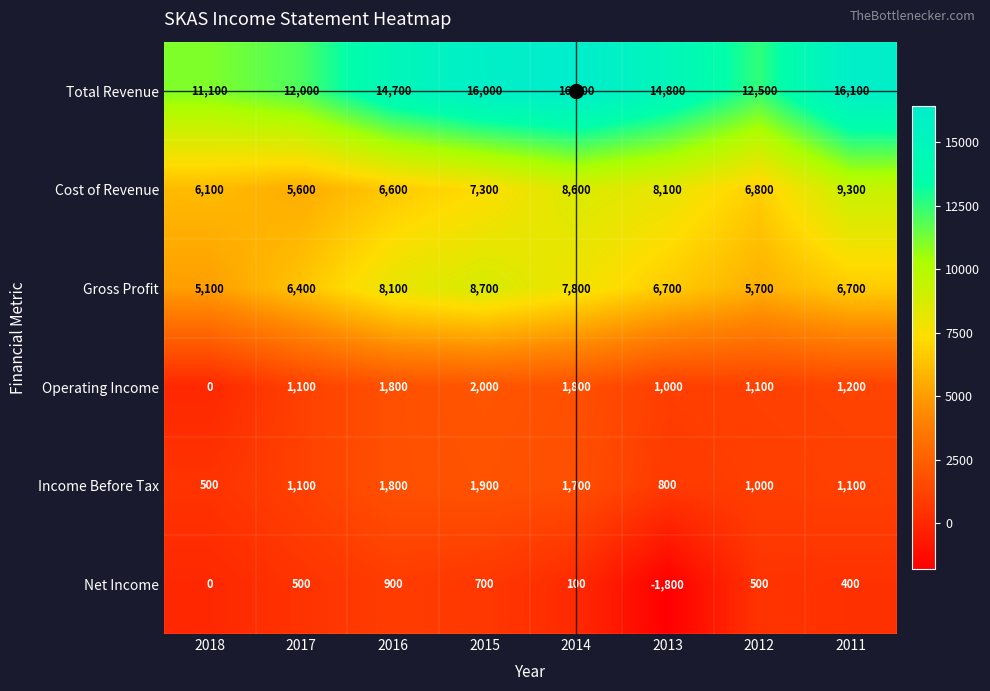

At how many categories does at least one series exceed 1578?

8